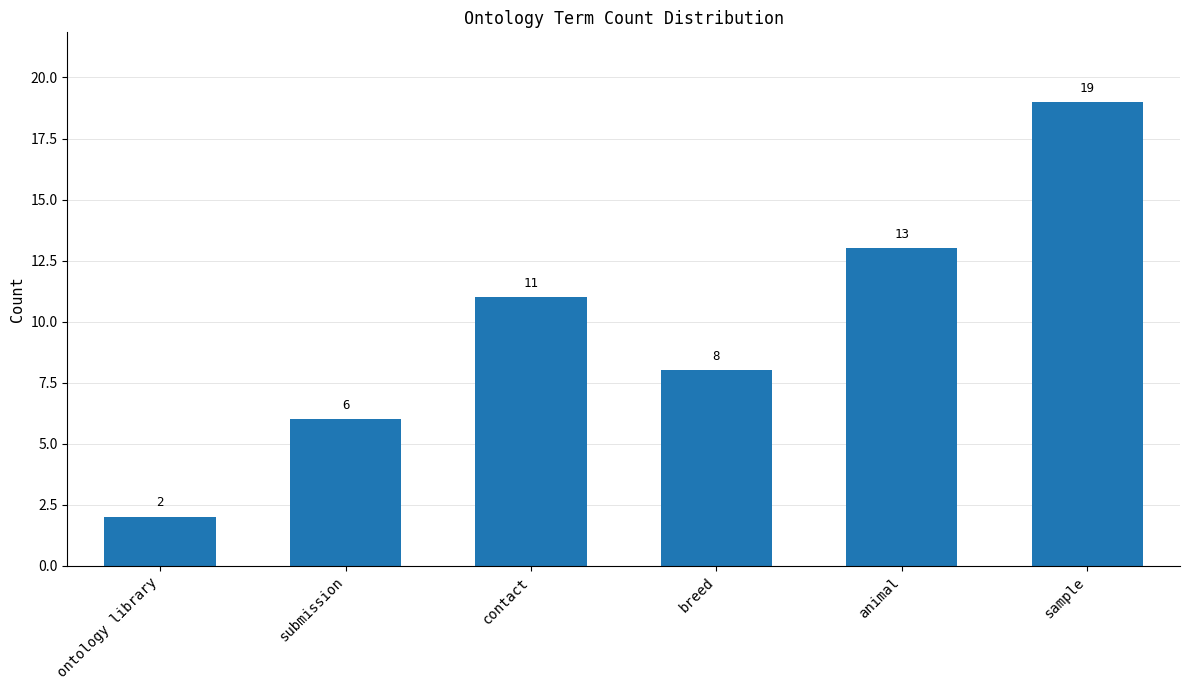

Where is the data nearest to the value 10?

contact